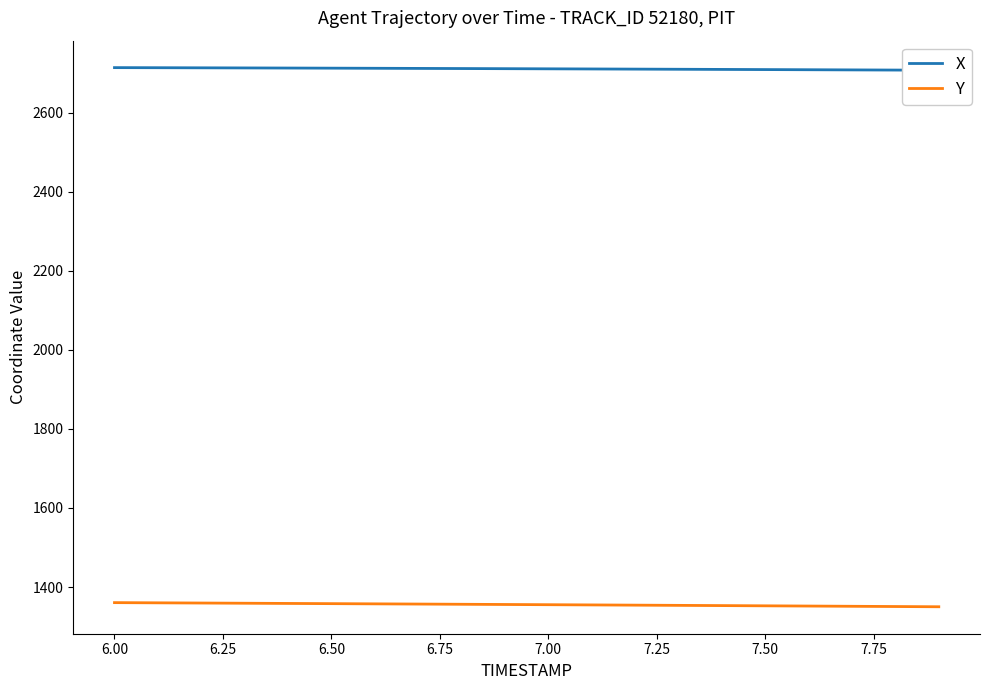

What is the maximum value for Y?

1360.5